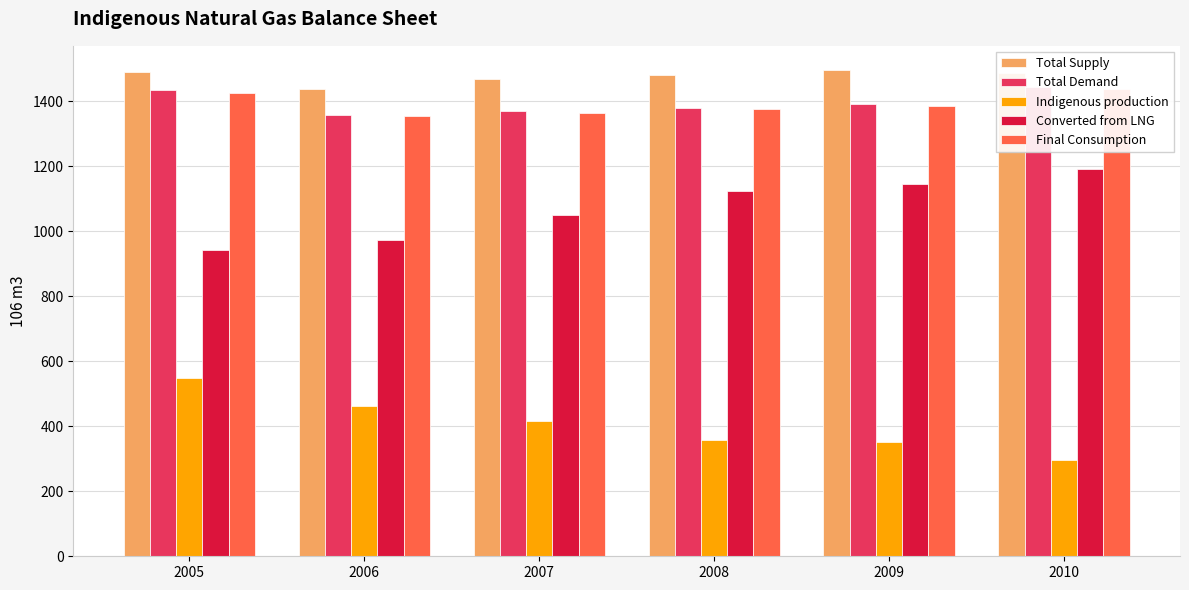

What is the approximate value of Indigenous production at 2009?

350.7